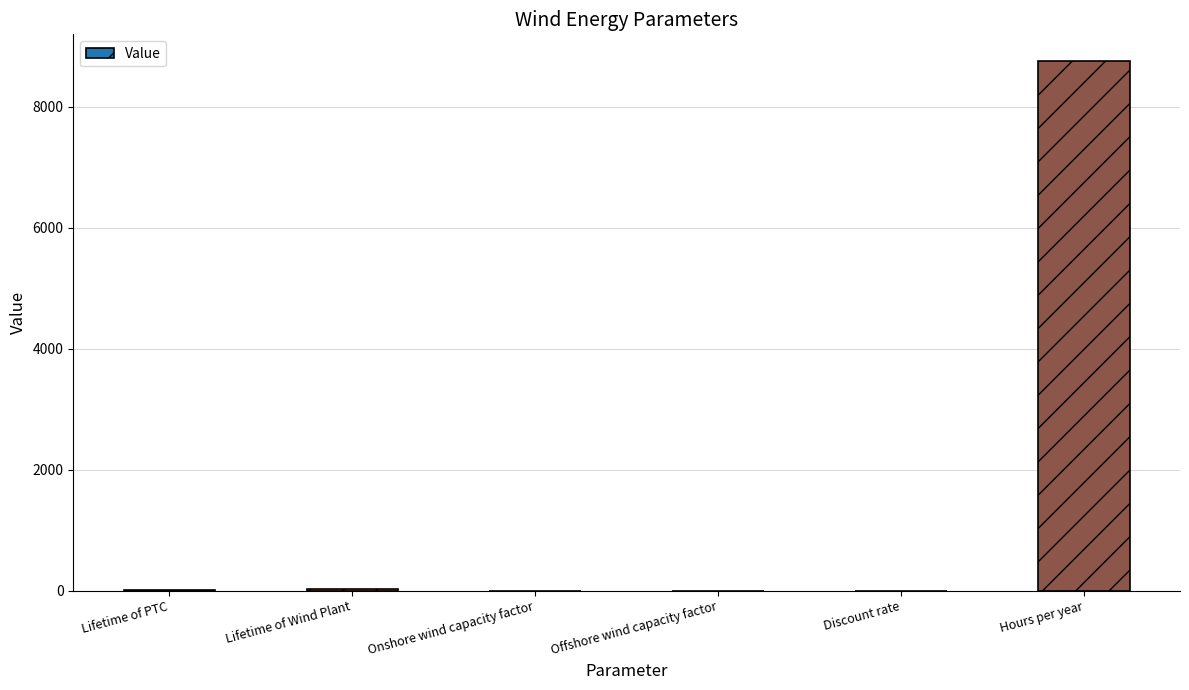

What is the approximate value at Offshore wind capacity factor?

0.5